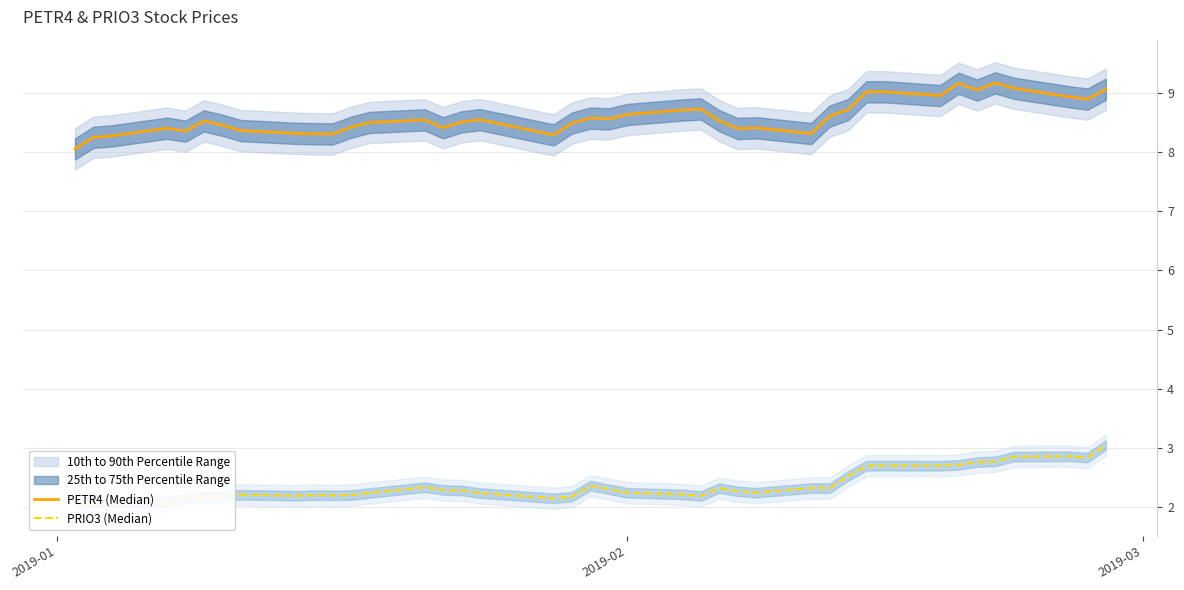

What is the total value across all series at 2019-02?

10.9